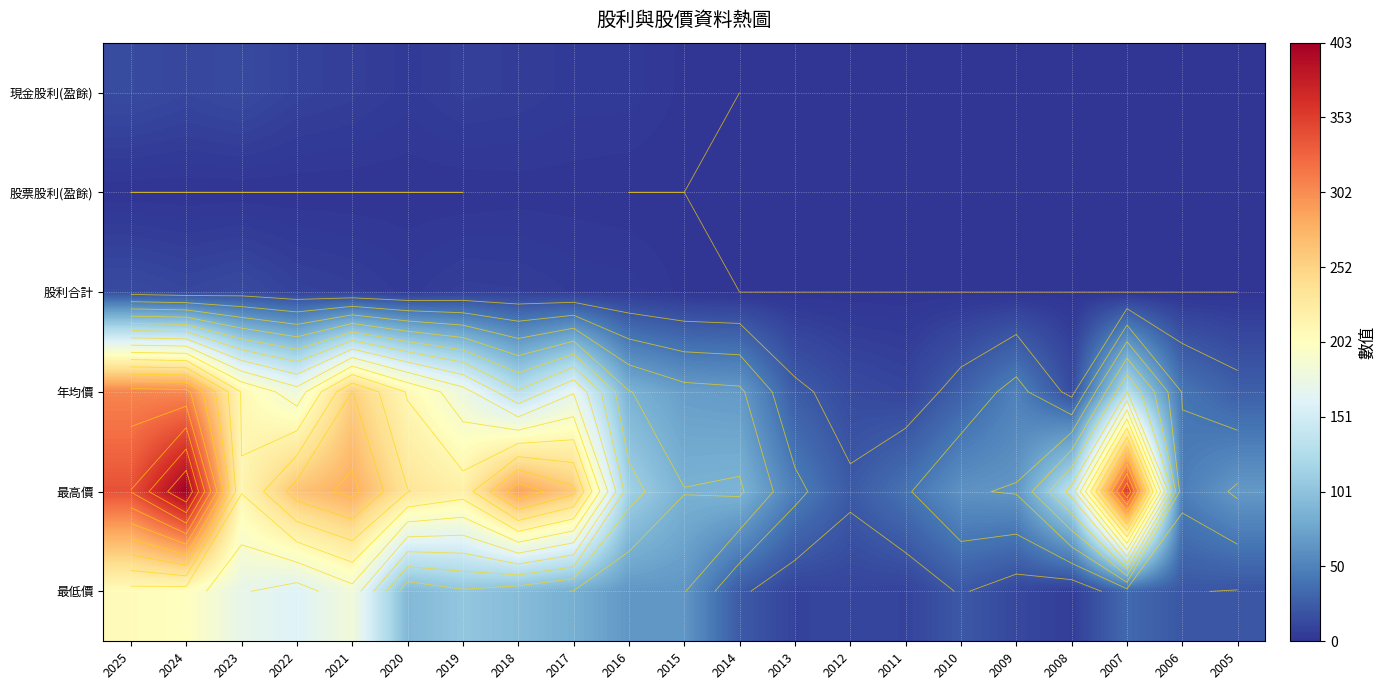

List the labels in order of 最高價 value, smallest first.

2012, 2011, 2013, 2006, 2010, 2009, 2005, 2015, 2014, 2016, 2008, 2023, 2019, 2020, 2017, 2022, 2021, 2018, 2025, 2007, 2024